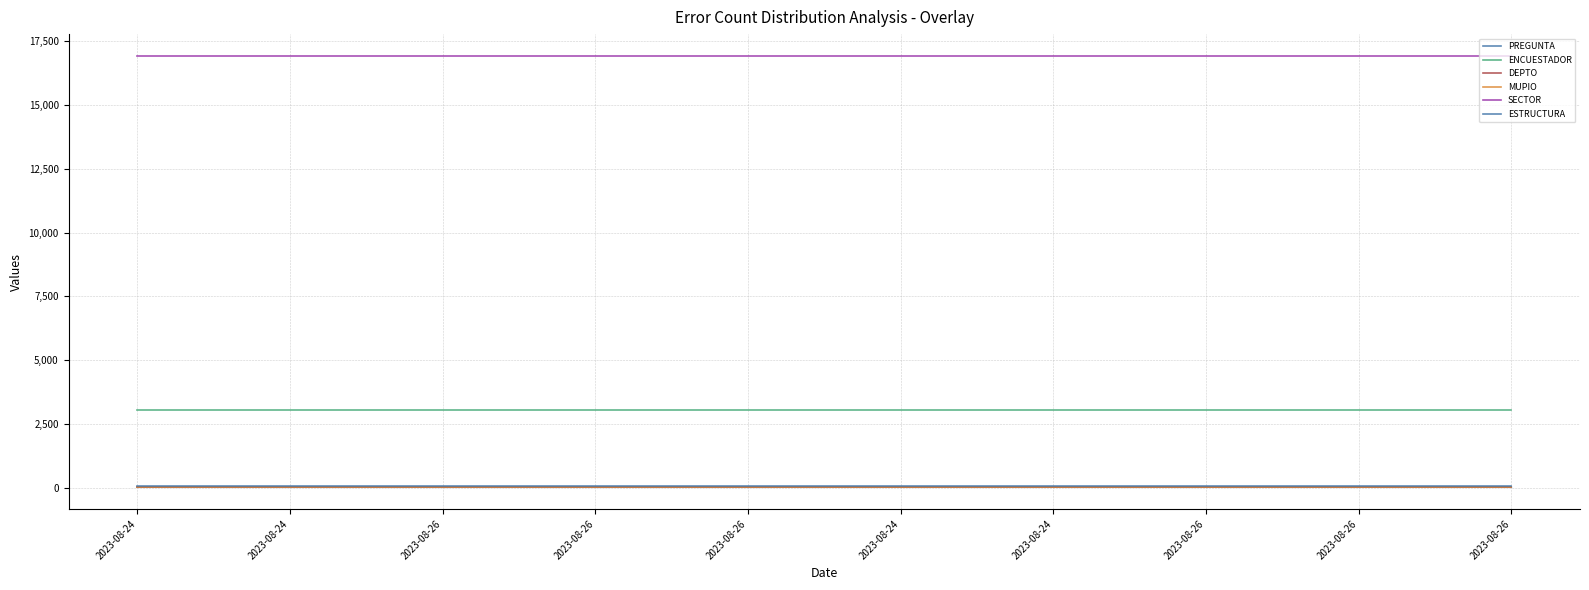

At which label does MUPIO reach its peak?

2023-08-24